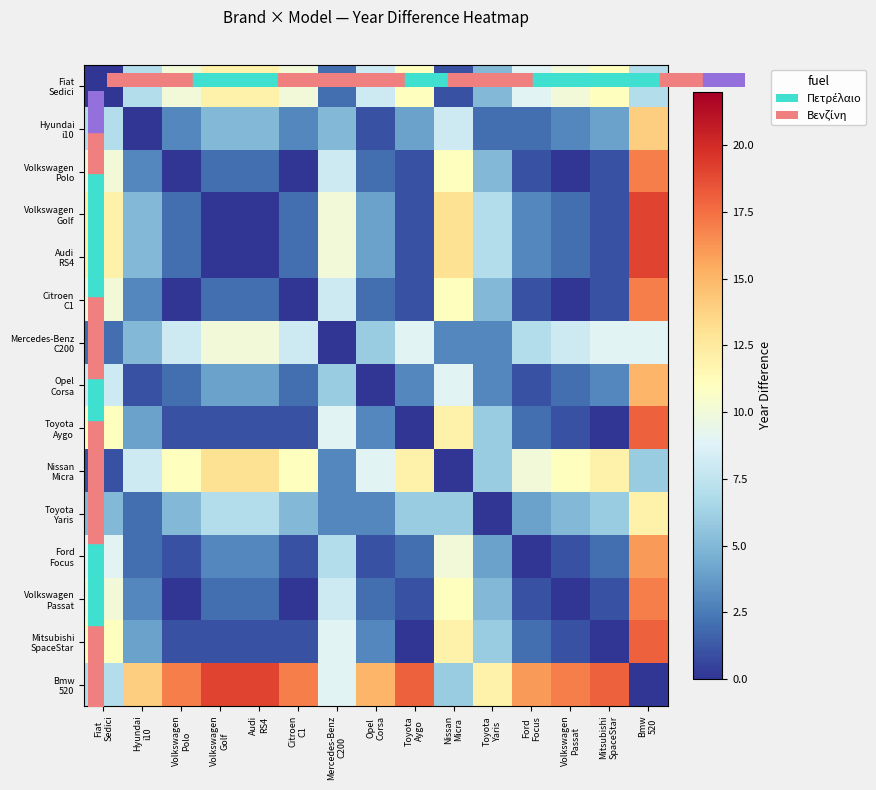

Which has a higher value, Mitsubishi
SpaceStar or Volkswagen
Polo?

Mitsubishi
SpaceStar